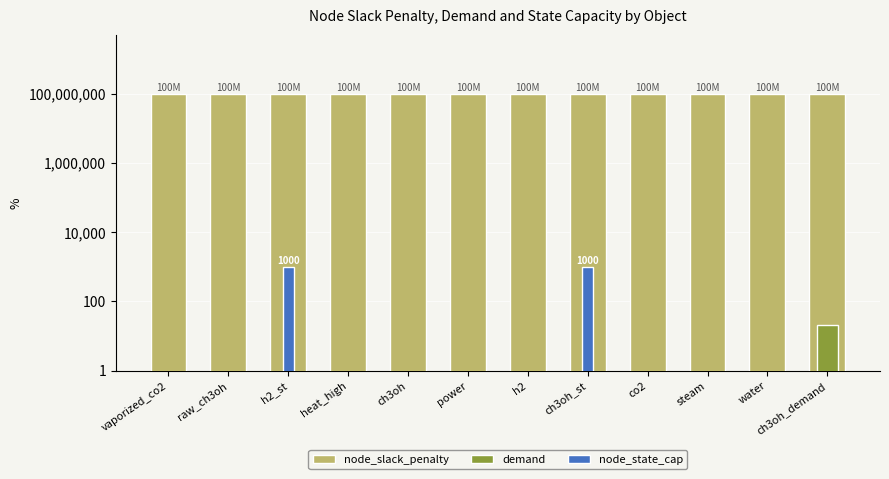

What is the value of the node_slack_penalty bar at the 5th from the left?

100000000.0